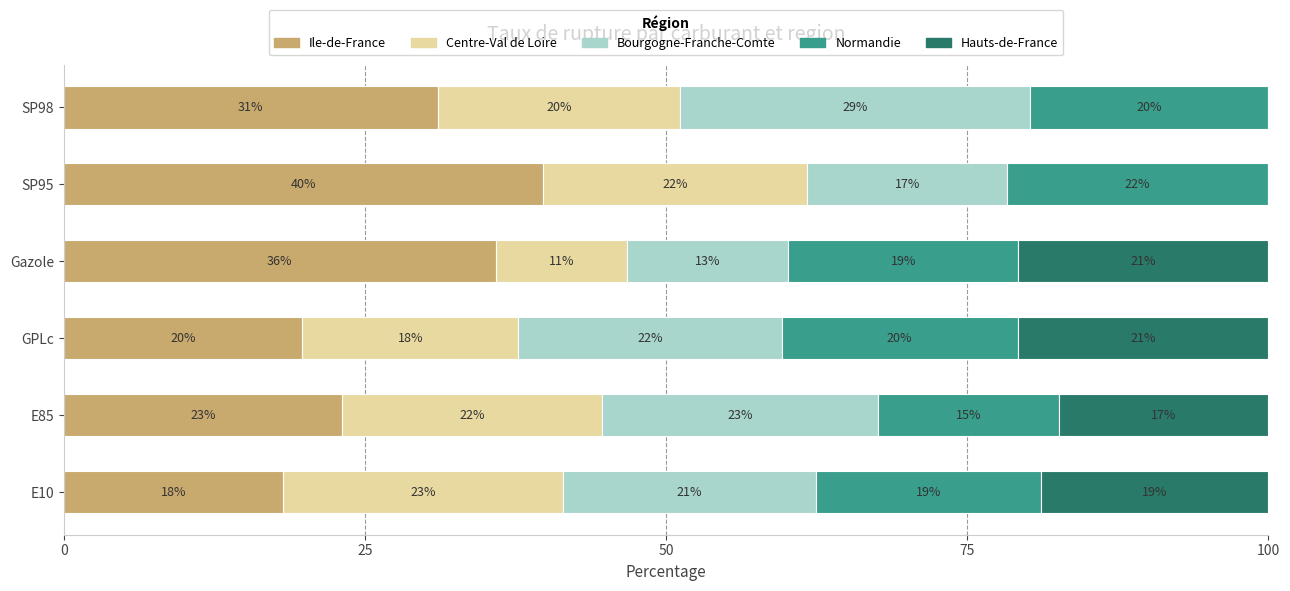

Count the number of data series in this chart.

5